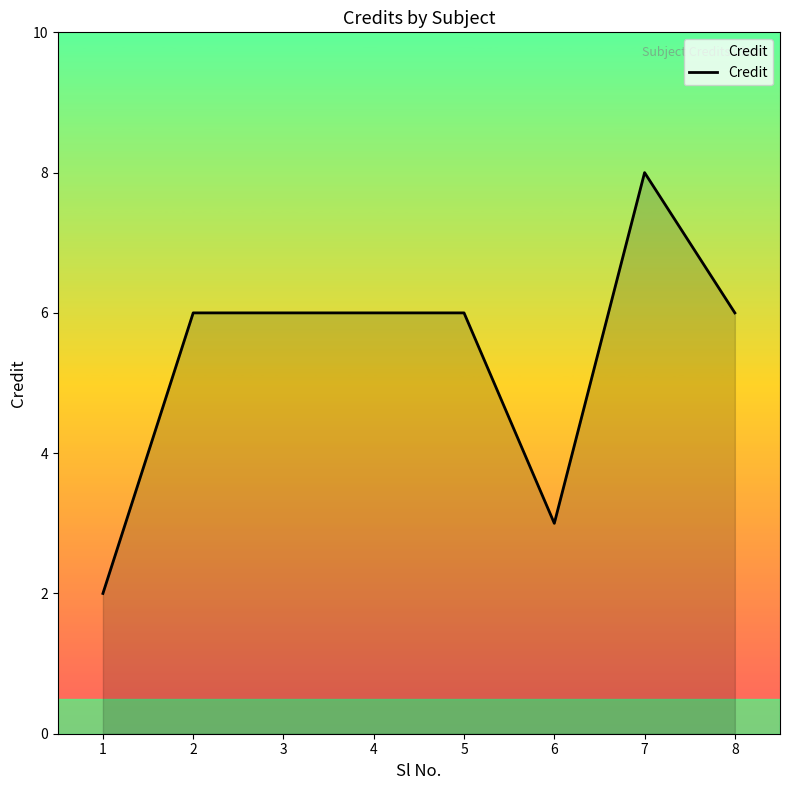

Reading right to left, transcribe all the data shown in this chart.

6	8	3	6	6	6	6	2